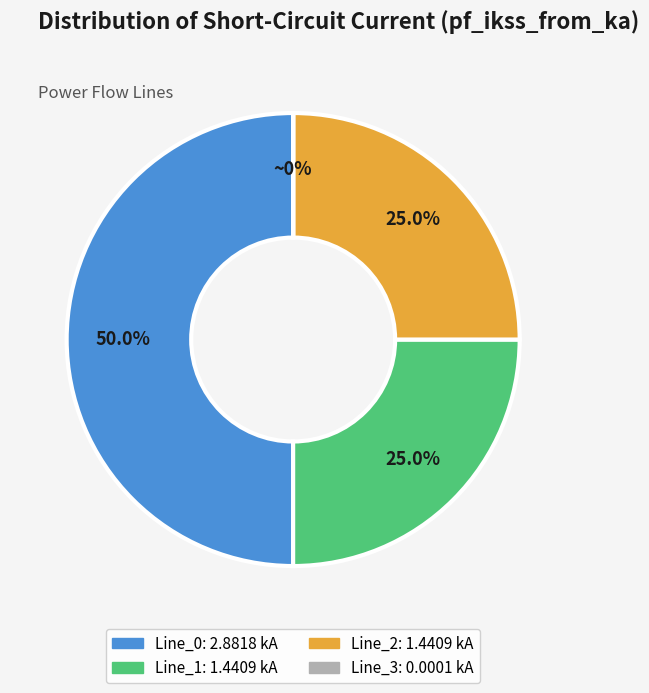

What is the ratio of the value at Line_1 to the value at Line_2?

1.0